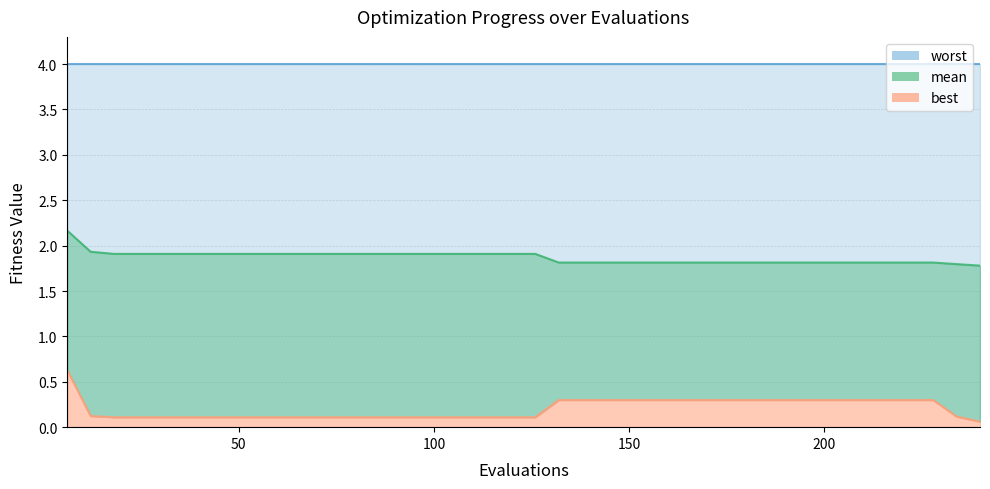

The value of mean at 240 is 1.8. True or false?

True